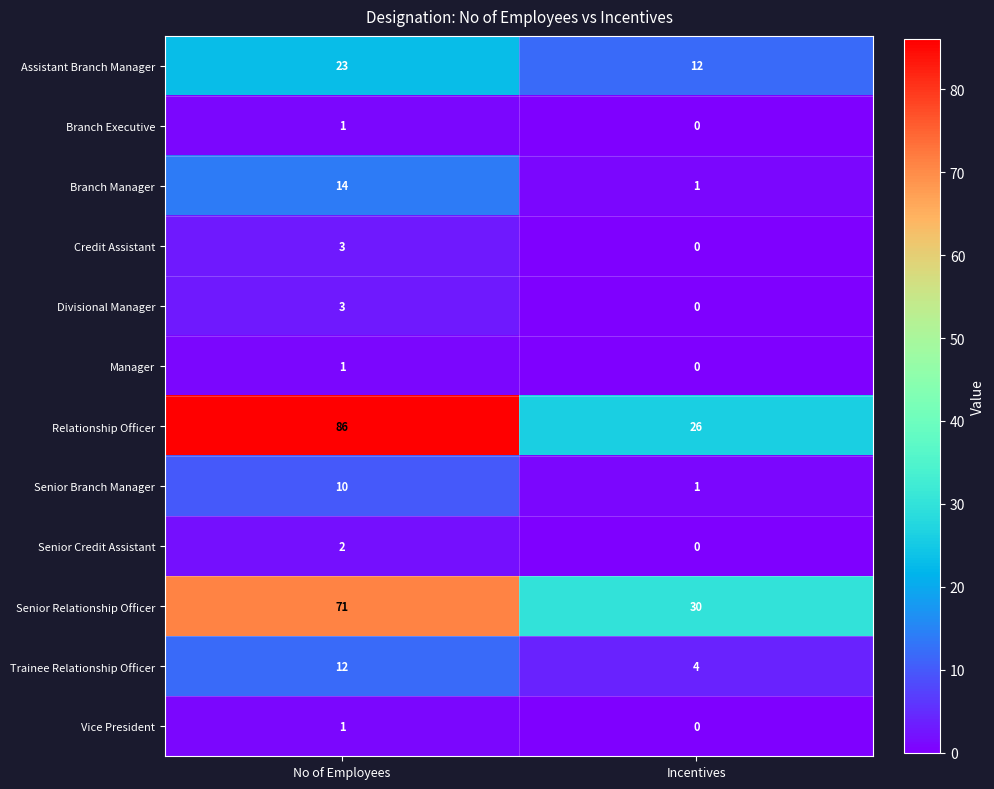

Reading right to left, transcribe all the data shown in this chart.

Assistant Branch Manager: 12	23
Branch Executive: 0	1
Branch Manager: 1	14
Credit Assistant: 0	3
Divisional Manager: 0	3
Manager: 0	1
Relationship Officer: 26	86
Senior Branch Manager: 1	10
Senior Credit Assistant: 0	2
Senior Relationship Officer: 30	71
Trainee Relationship Officer: 4	12
Vice President: 0	1